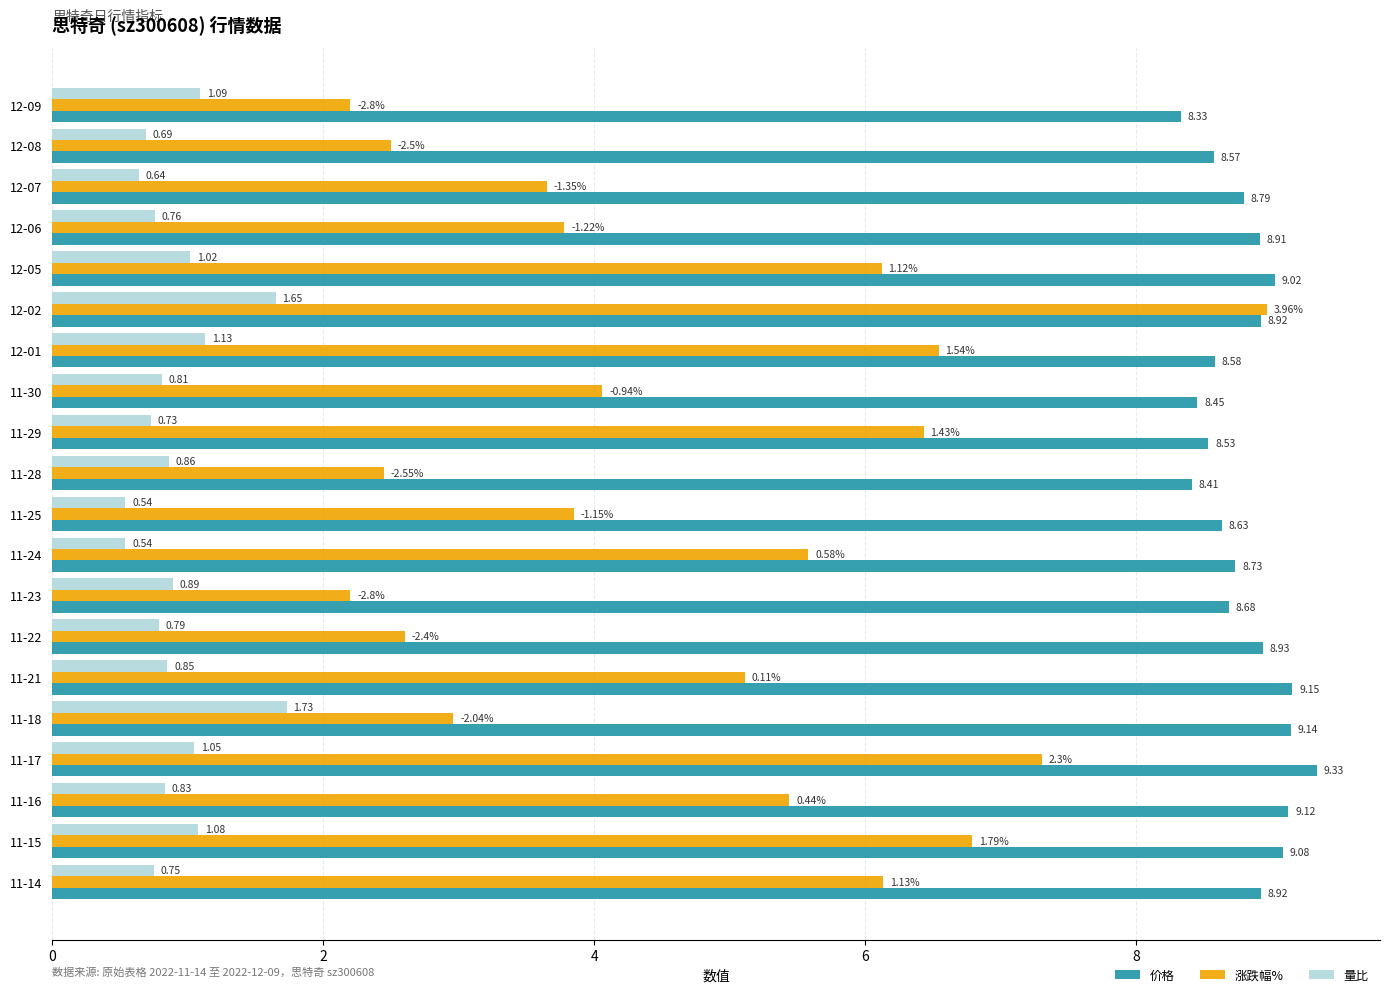

What is the difference between the maximum and second lowest values in the 涨跌幅% series?

6.8